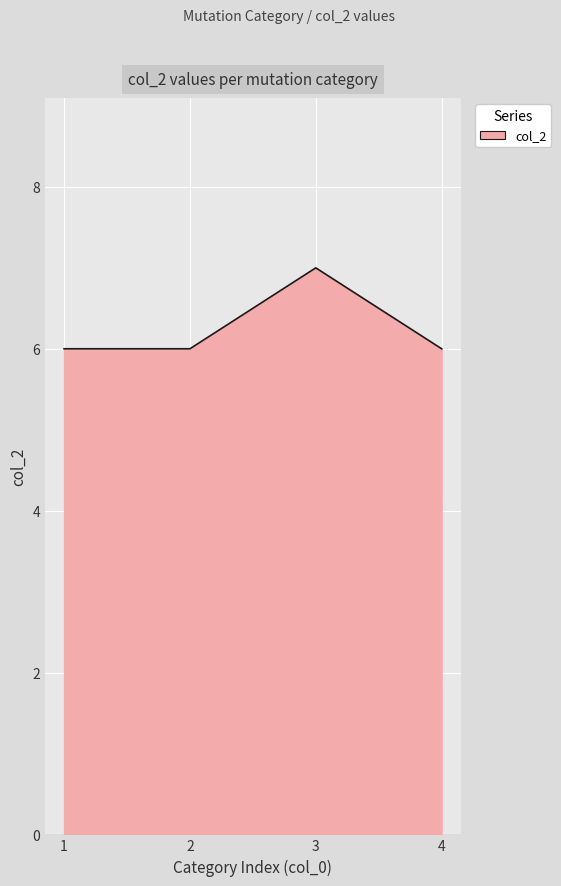

The chart shows a value of 6 at 2. True or false?

True